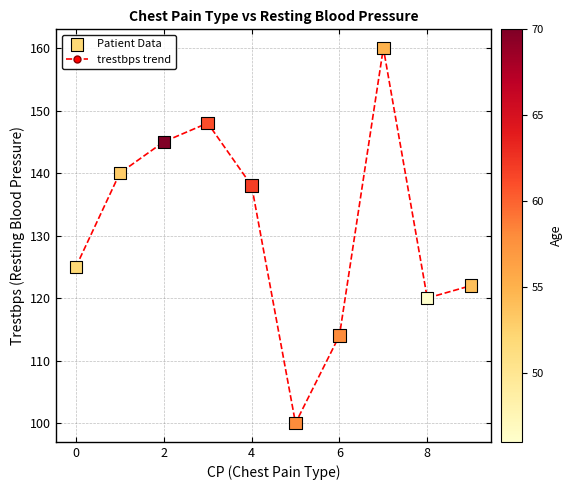

What is the greatest value displayed?

160